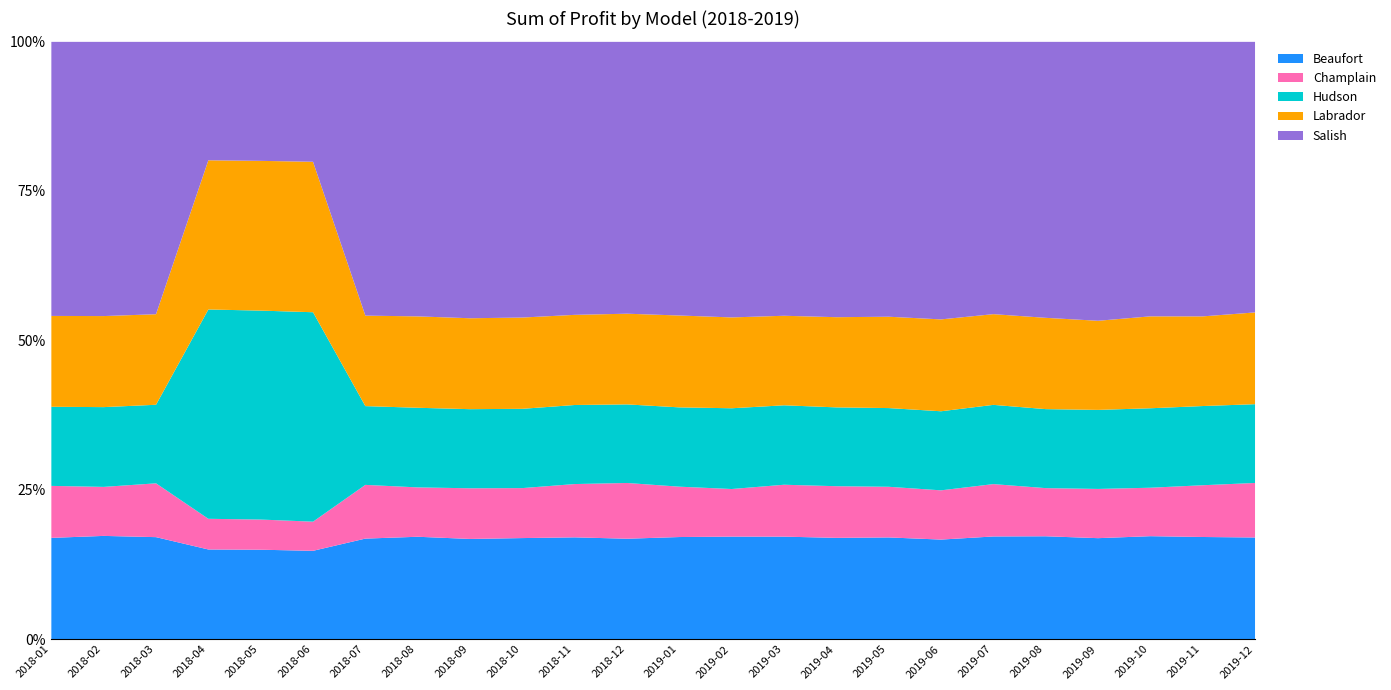

What is the difference between the Labrador values at 2018-09 and 2019-05?

42400.0